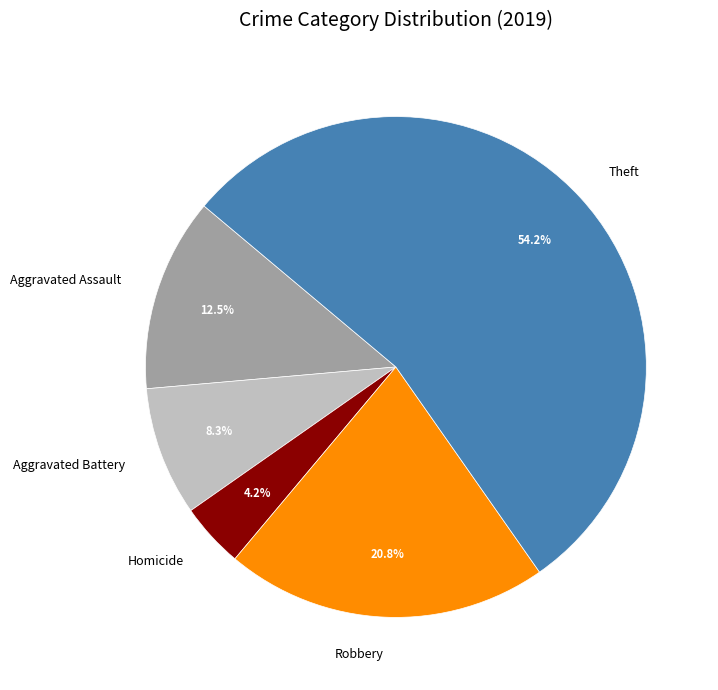

What is the smallest slice in the pie chart?

Homicide